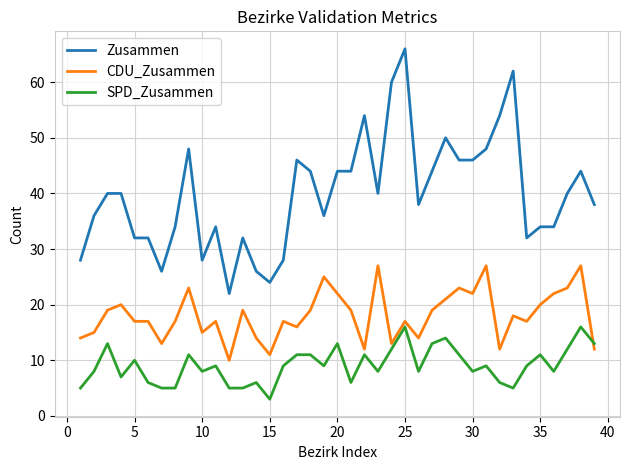

Which series has the largest total across all categories?

Zusammen